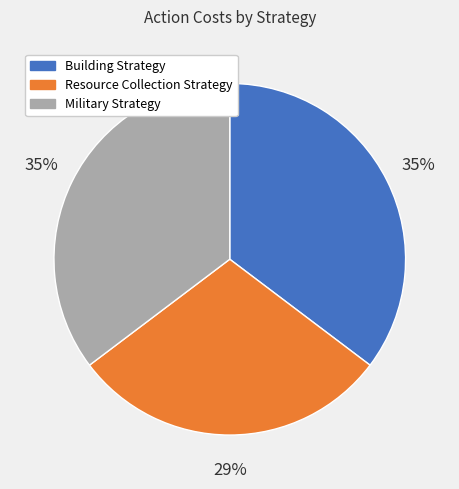

To the nearest percent, what is the difference between the largest and smallest slice percentages?

6%